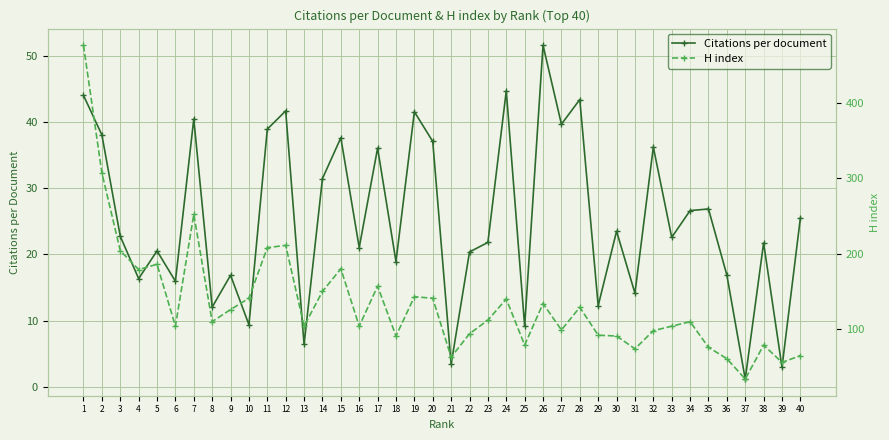

How many lines are shown in the chart?

2